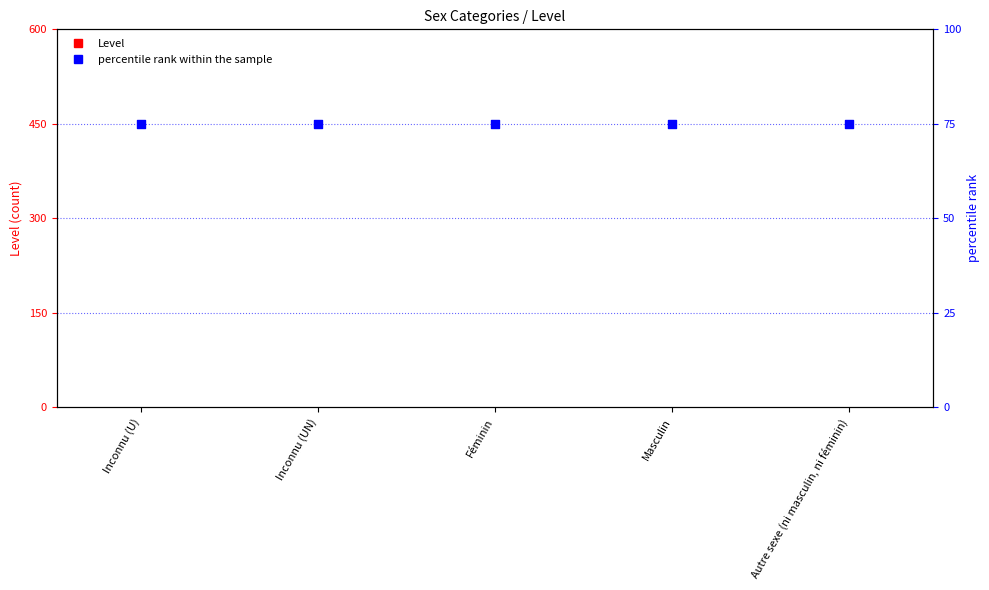

Which series has the largest total across all categories?

percentile rank within the sample